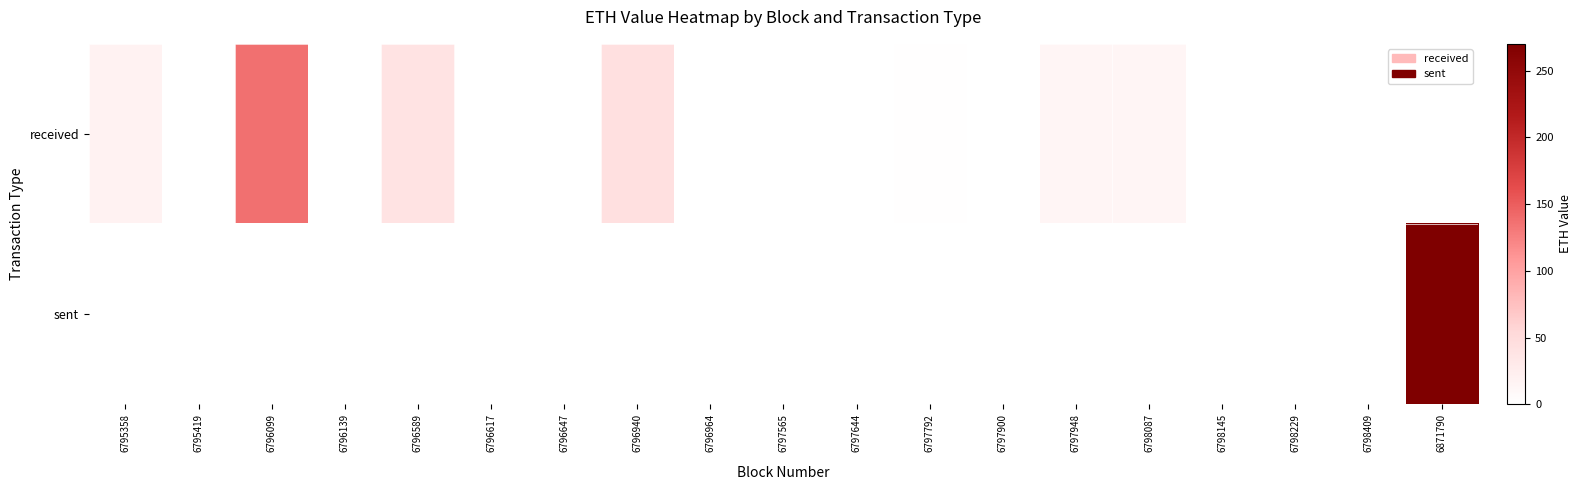

Reading left to right, list all the values displayed in this chart.

received: 6795358=19.0	6795419=0.0	6796099=136.1	6796139=0.0	6796589=40.0	6796617=0.0	6796647=0.0	6796940=43.9	6796964=0.0	6797565=0.3	6797644=0.0	6797792=2.0	6797900=0.0	6797948=13.9	6798087=13.9	6798145=0.0	6798229=0.3	6798409=0.0	6871790=0.0
sent: 6795358=0.0	6795419=0.0	6796099=0.0	6796139=0.0	6796589=0.0	6796617=0.0	6796647=0.0	6796940=0.0	6796964=0.0	6797565=0.0	6797644=0.0	6797792=0.0	6797900=0.0	6797948=0.0	6798087=0.0	6798145=0.0	6798229=0.0	6798409=0.0	6871790=269.2